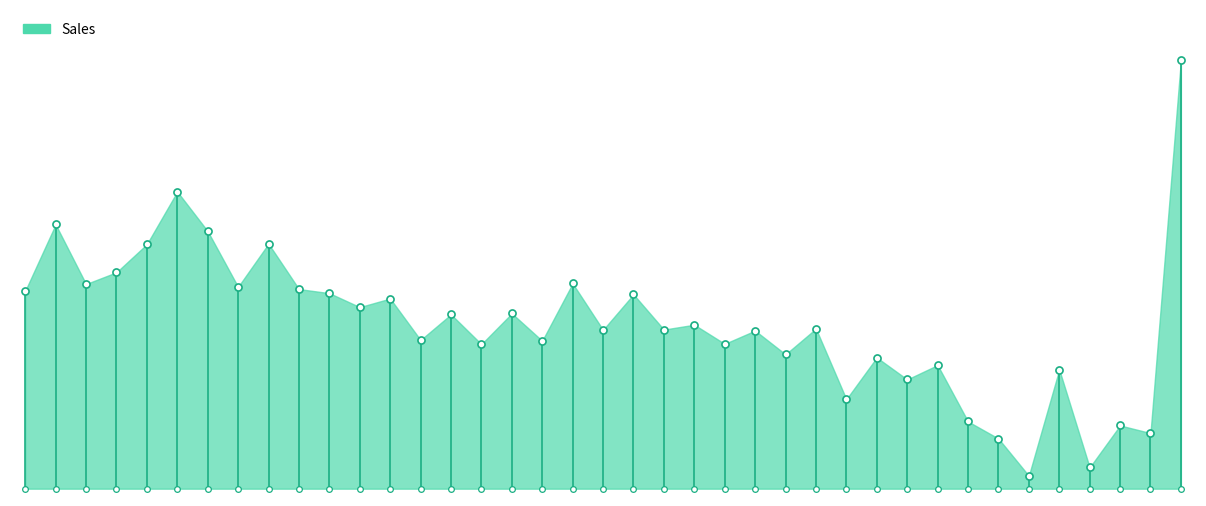

Approximately how many times larger is the value at 2020/4 compared to 2017/1?

1.6